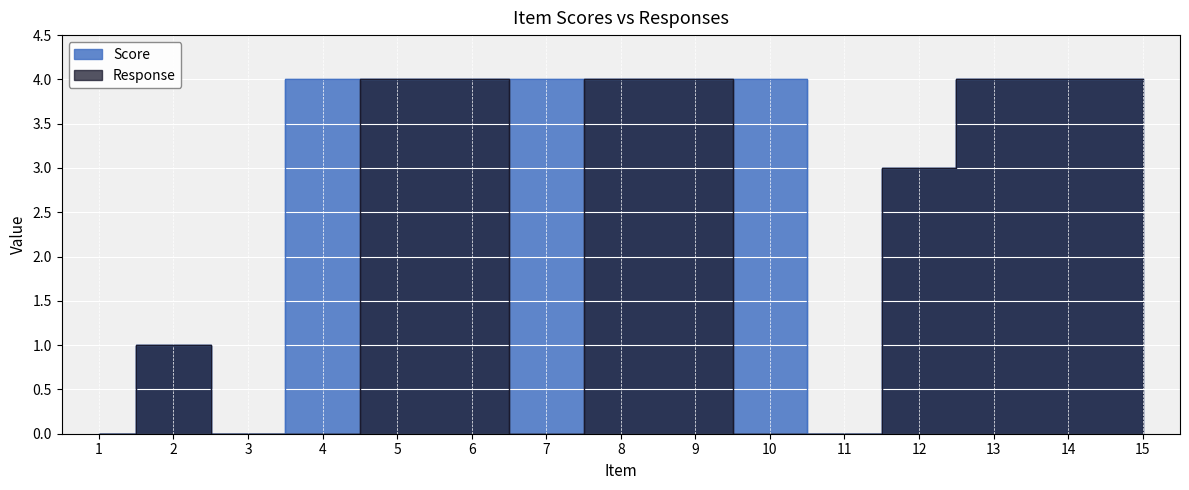

Reading left to right, extract all data points from this chart.

Score: 1=0	2=1	3=0	4=4	5=4	6=4	7=4	8=4	9=4	10=4	11=0	12=3	13=4	14=4	15=4
Response: 1=0	2=1	3=0	4=0	5=4	6=4	7=0	8=4	9=4	10=0	11=0	12=3	13=4	14=4	15=4